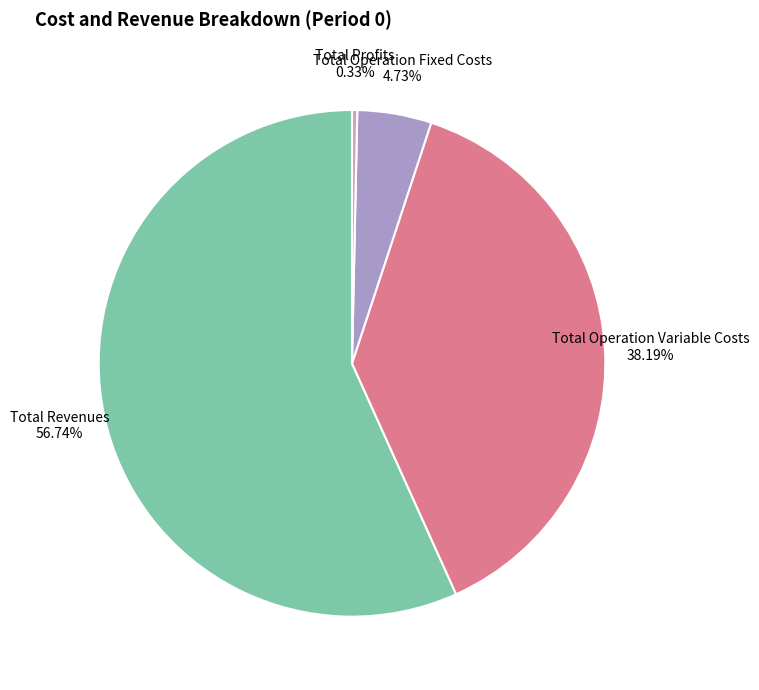

Is the sum of Total Operation Variable Costs and Total Revenues greater than half?

Yes